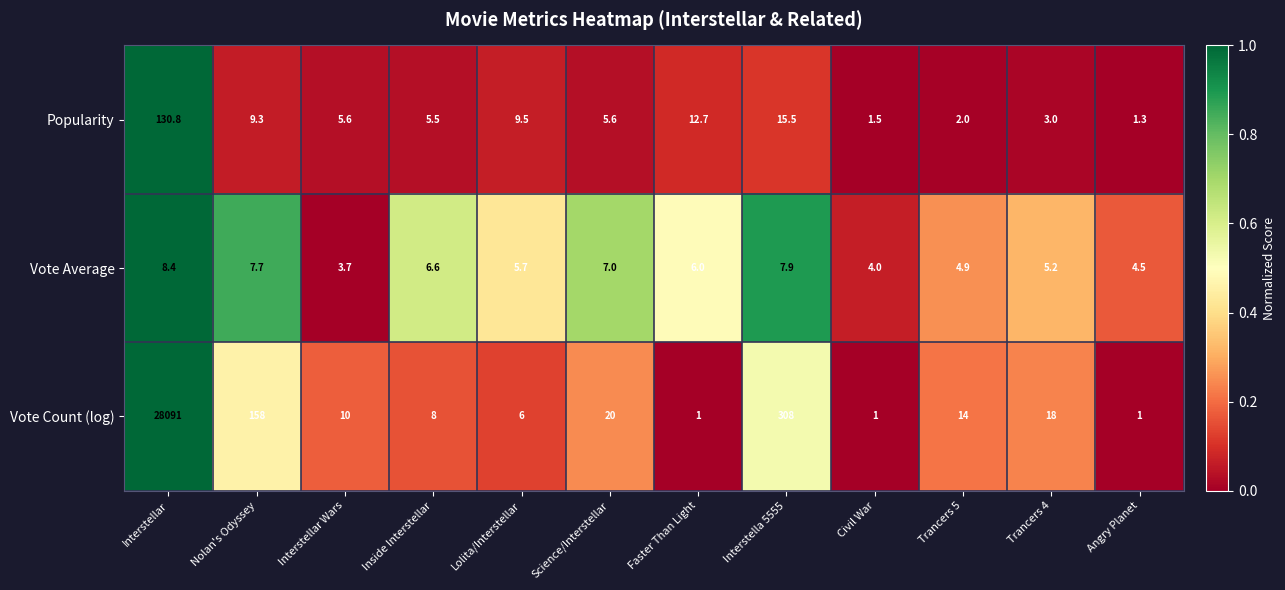

The value of Vote Count (log) at Faster Than Light is 1.0. True or false?

True